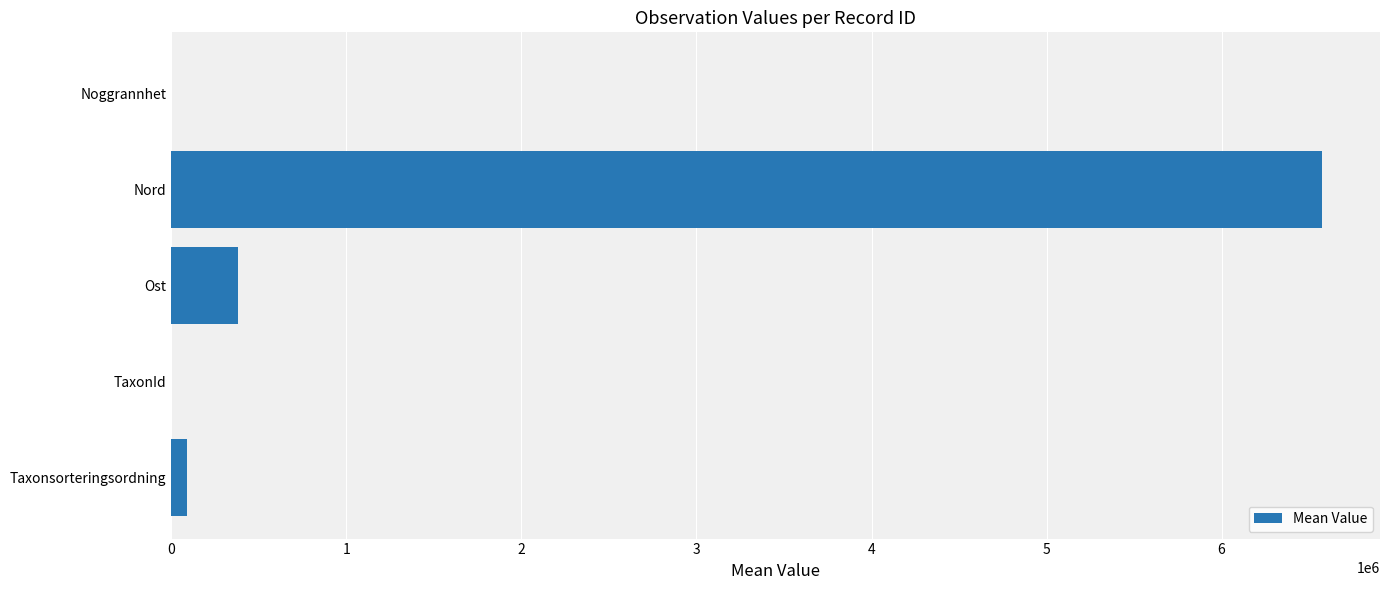

Count the number of categories in the chart.

5